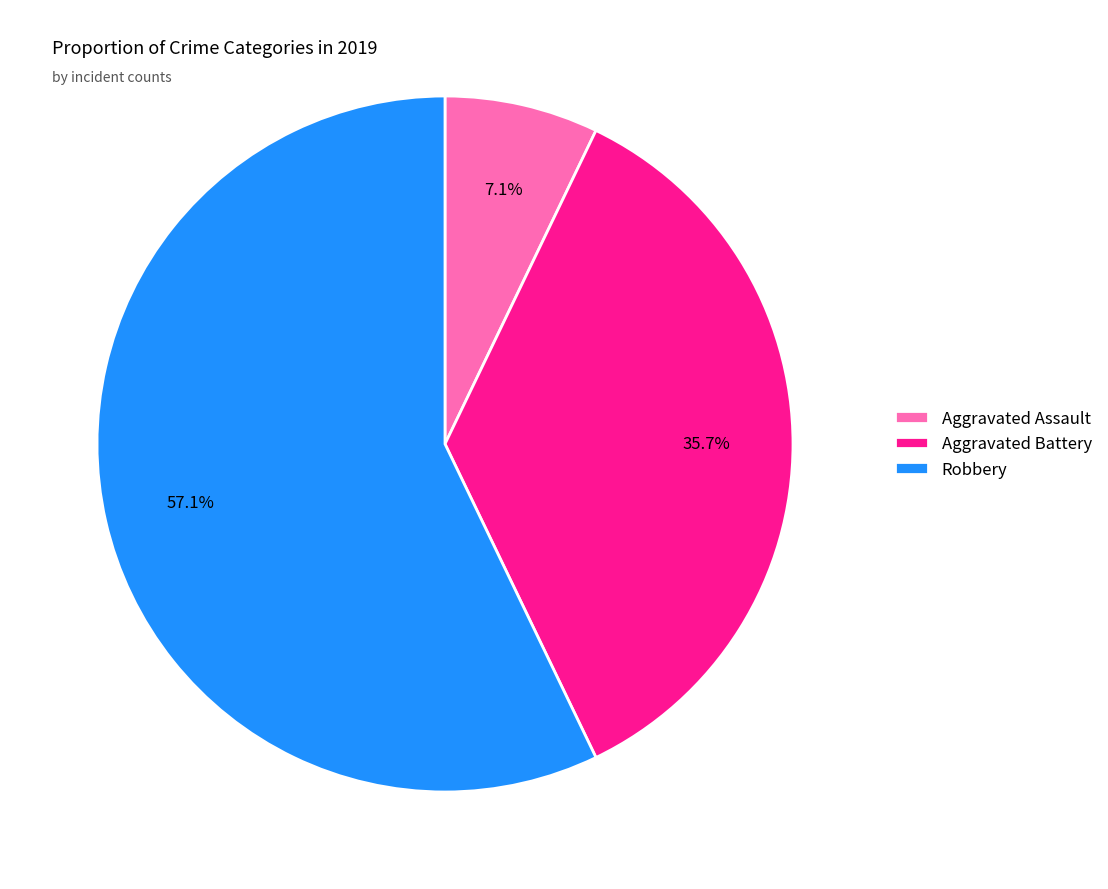

Is the sum of Aggravated Assault and Aggravated Battery greater than half?

No